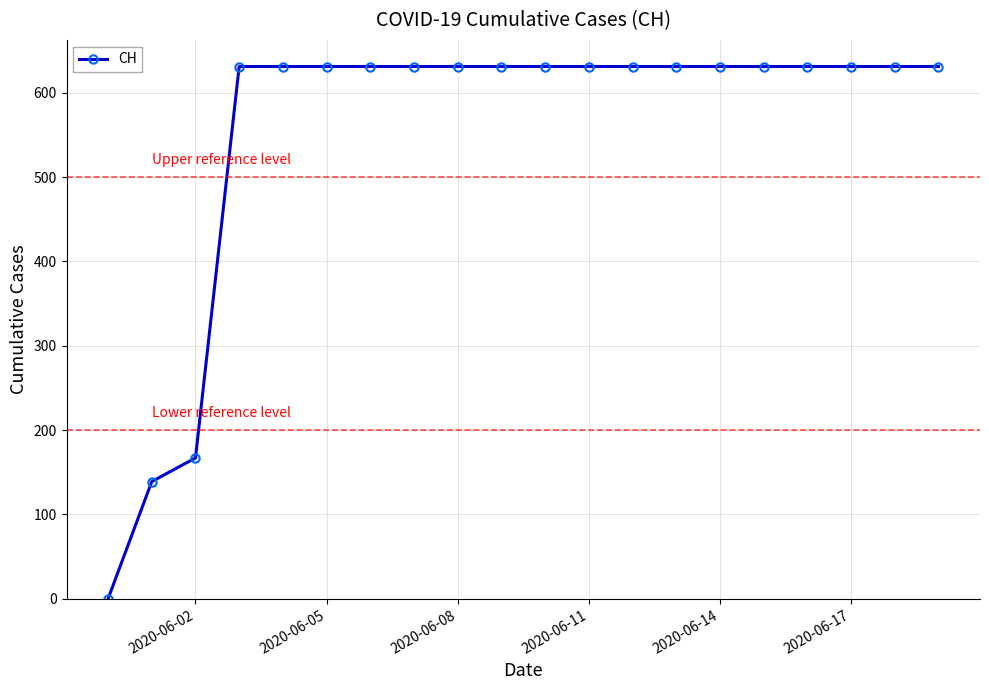

How many lines are shown in the chart?

1